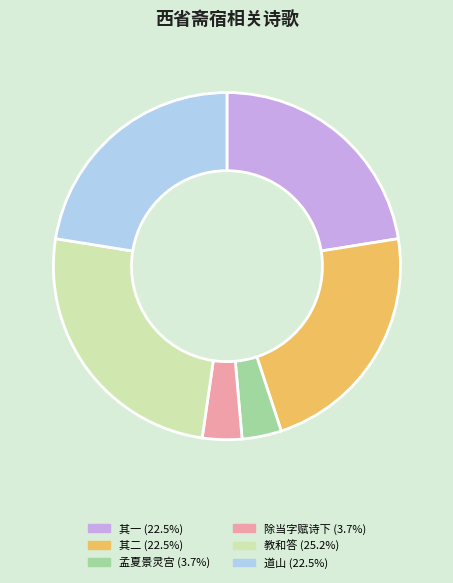

Is there any slice that represents more than half of the pie?

No